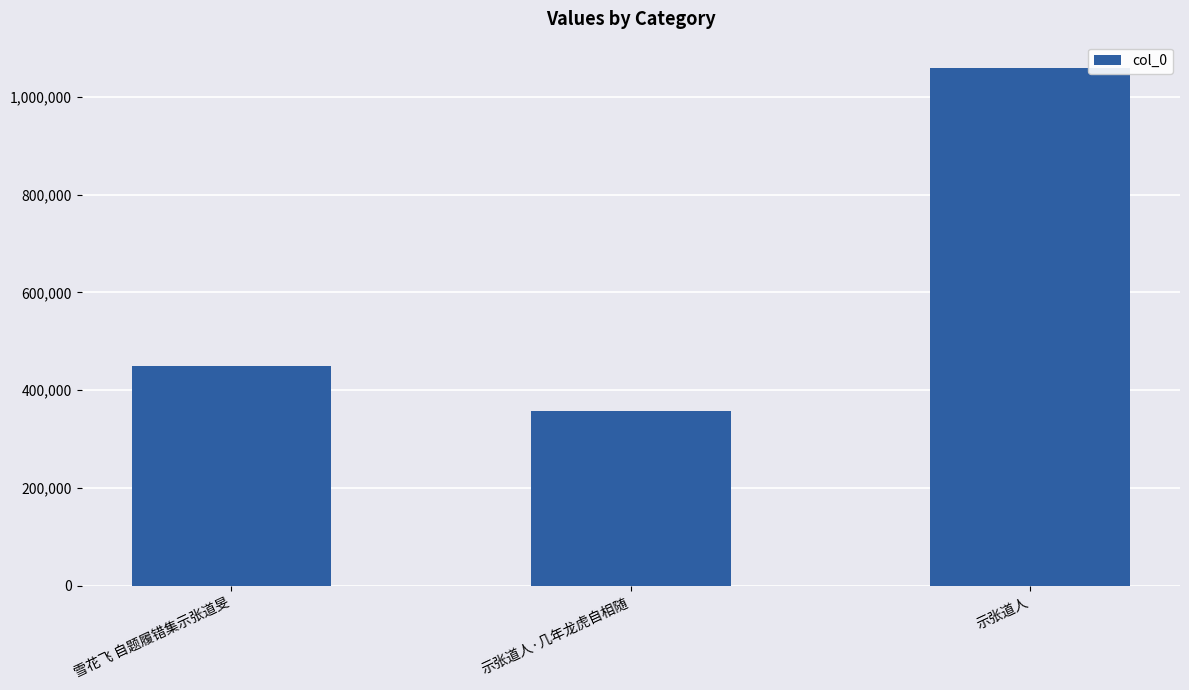

Count the values in the range 358243 to 1059873.

3